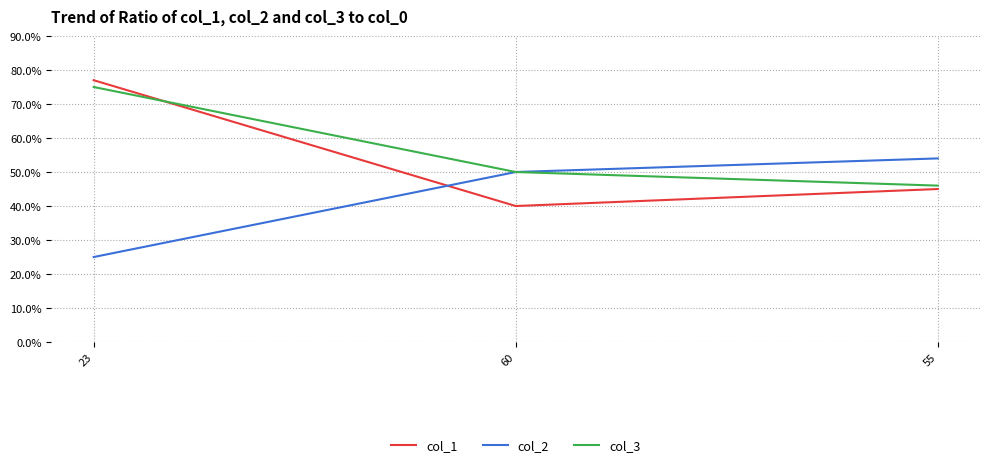

List the series in order of their overall mean, highest first.

col_3, col_1, col_2